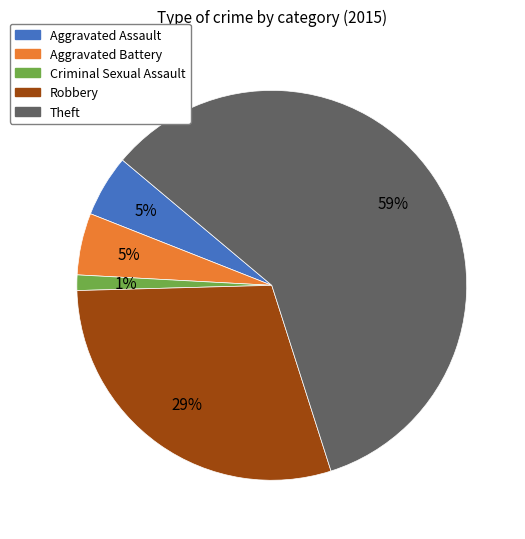

Does any single category account for the majority?

Yes